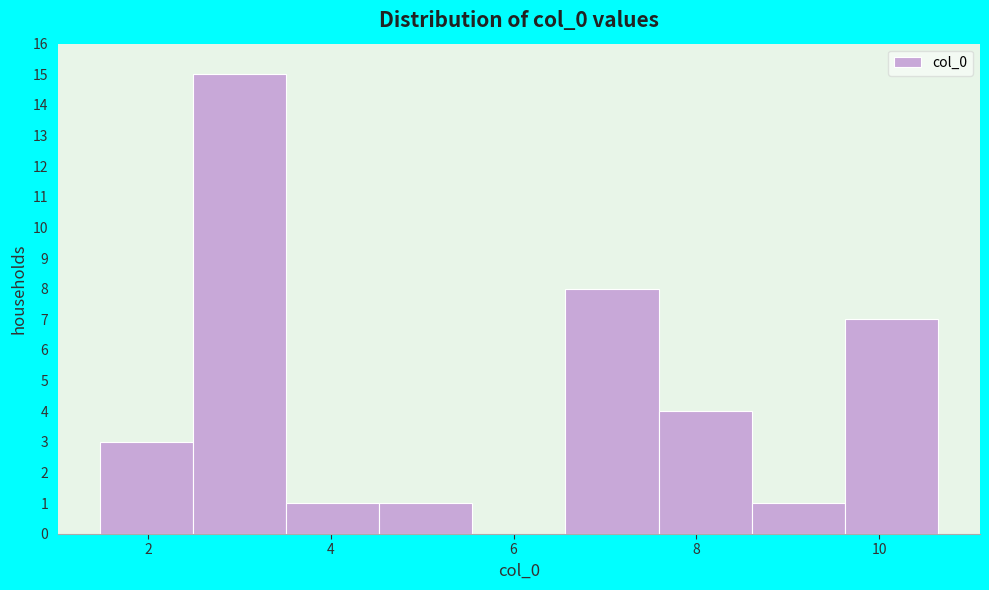

How tall is the bar that spans 2.4 to 3.6 on the x-axis? Neither the bar edges nor the heights are printed on the chart, so give them approximately, as read against the axes.

15